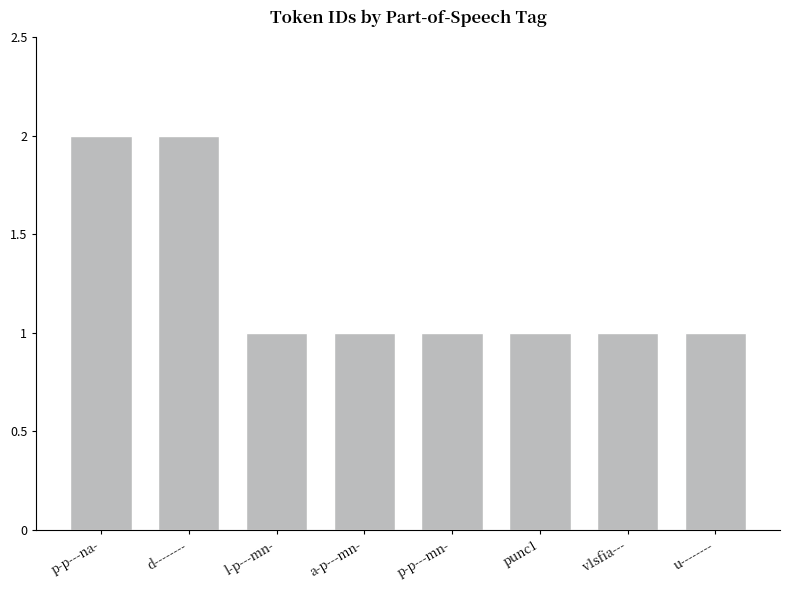

The value at punc1 is 0. True or false?

False